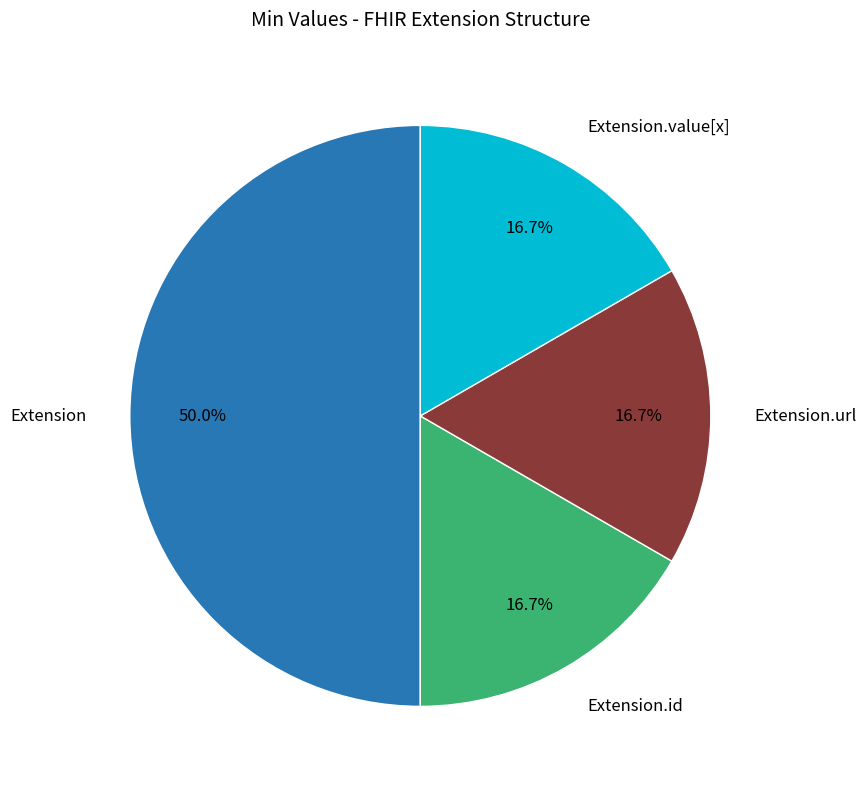

What percentage is NOT represented by Extension.value[x]?

83.3%